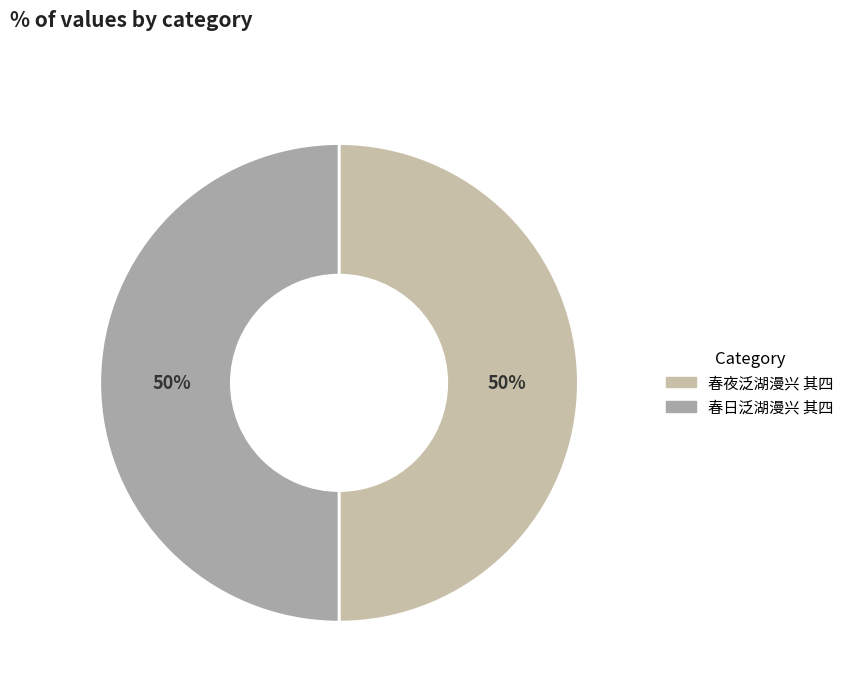

Which slice is the largest?

春日泛湖漫兴 其四